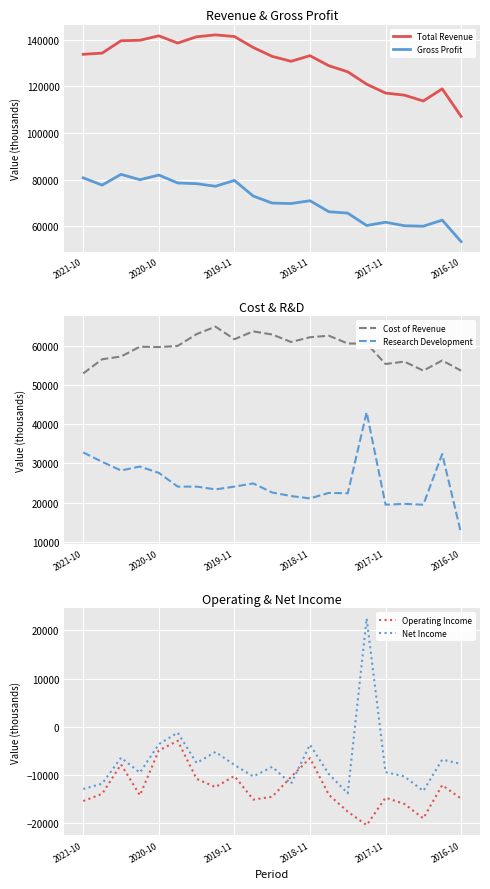

What is the lowest value of the Cost of Revenue series?

52900